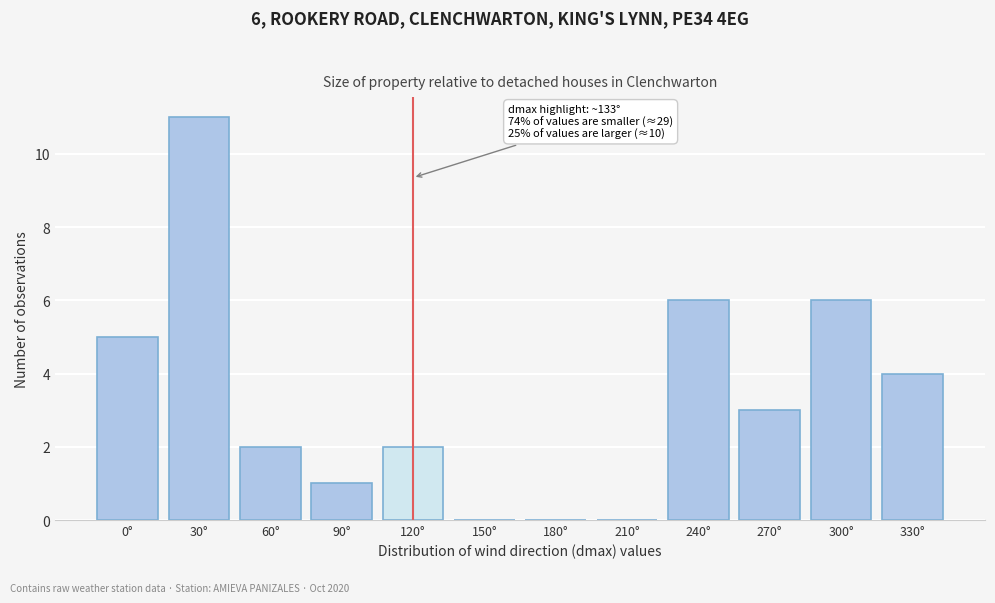

Reading left to right, list all the values displayed in this chart.

0°=5	30°=11	60°=2	90°=1	120°=2	150°=0	180°=0	210°=0	240°=6	270°=3	300°=6	330°=4